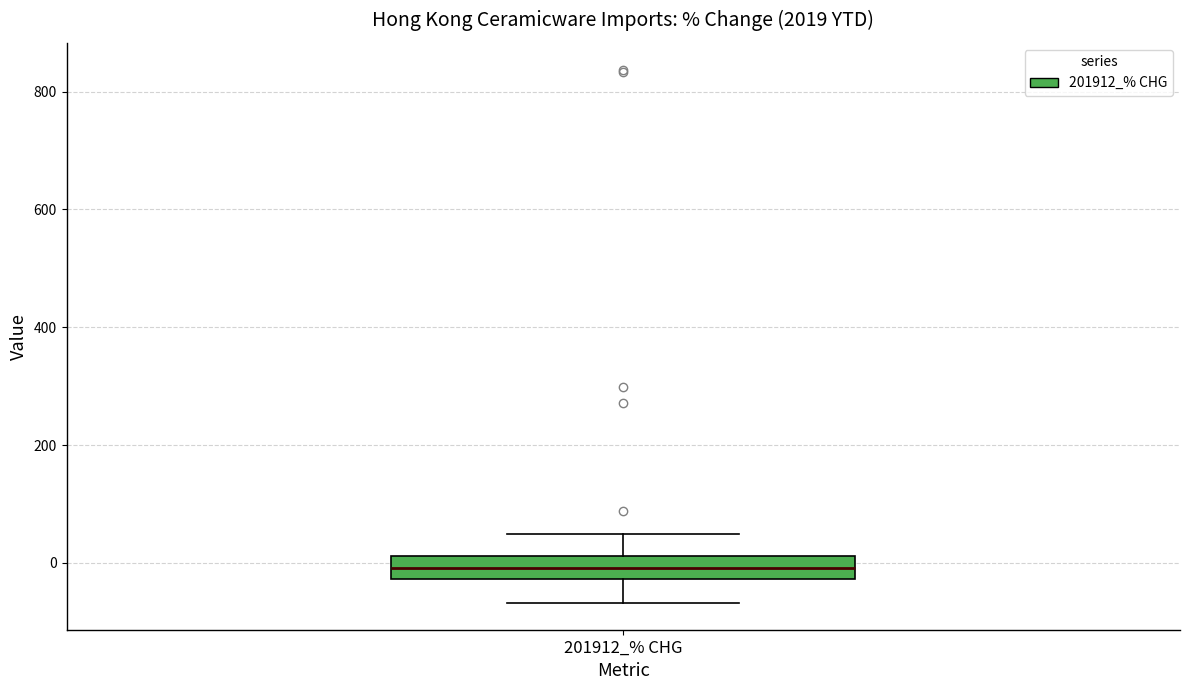

Read this box plot against the y-axis: the position of the median line, the range covered by the box, and the ends of both whiskers. The values are not printed on the chart, so give them approximately, as read against the axis.

median 0, box -20 to 20, whiskers -60 to 40